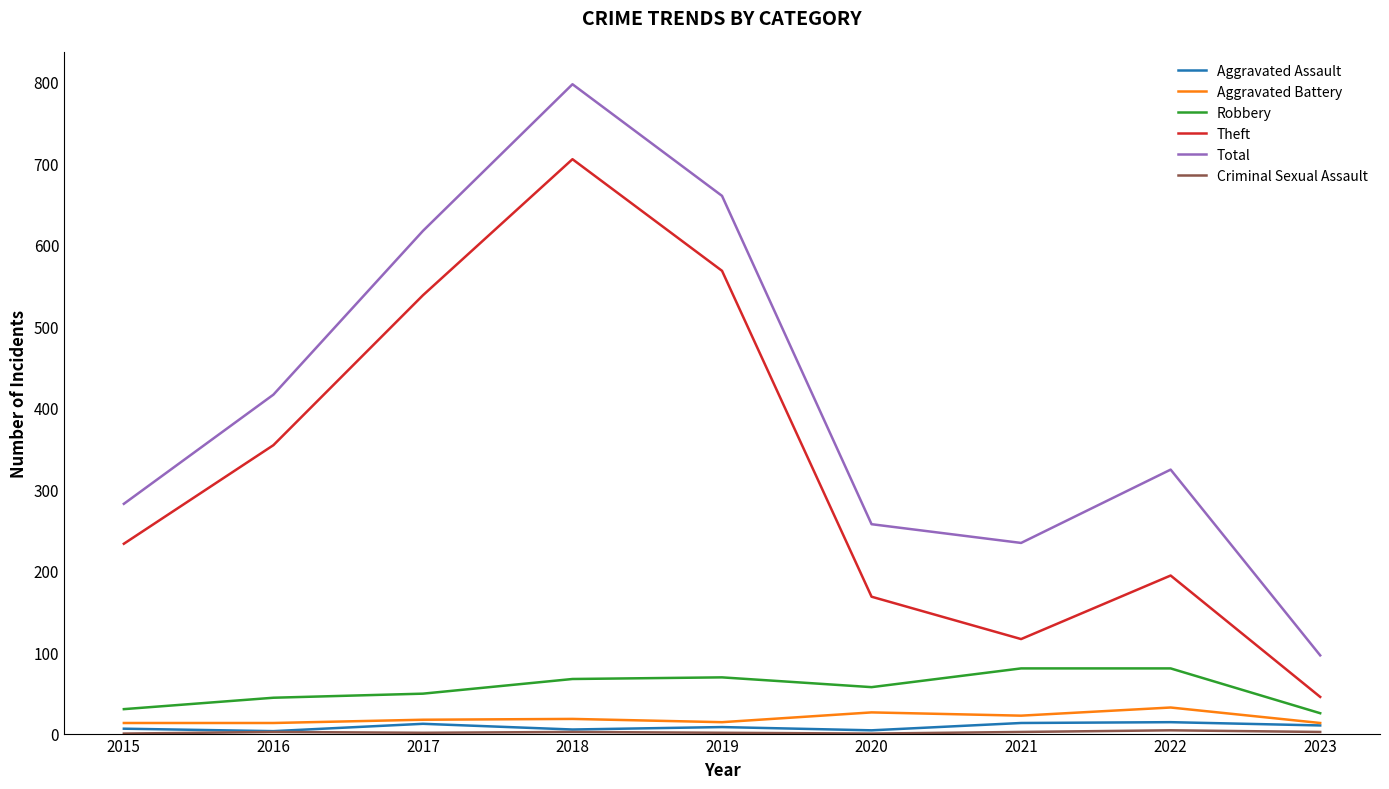

Where is Total nearest to the value 446?

2016